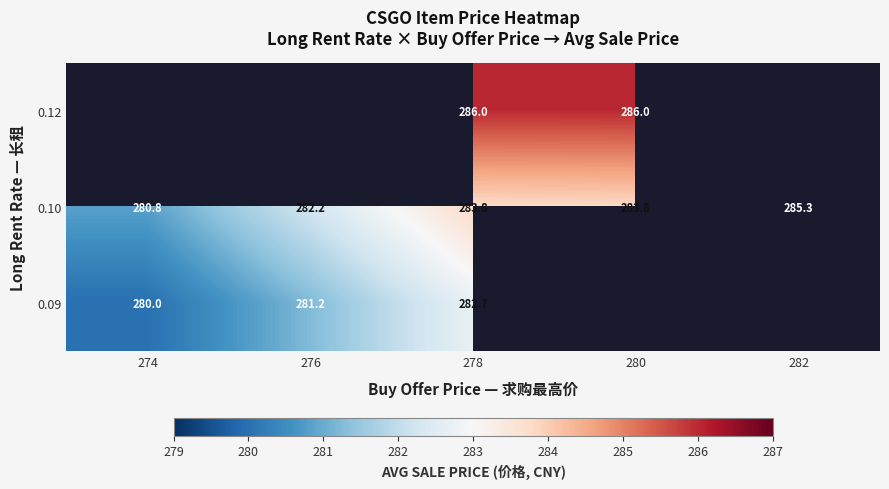

Rank the series at 278 from lowest to highest value.

0.09, 0.10, 0.12